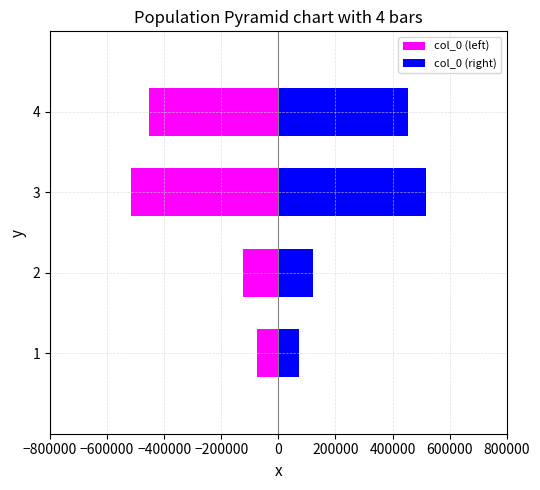

How many bars are there in total?

8